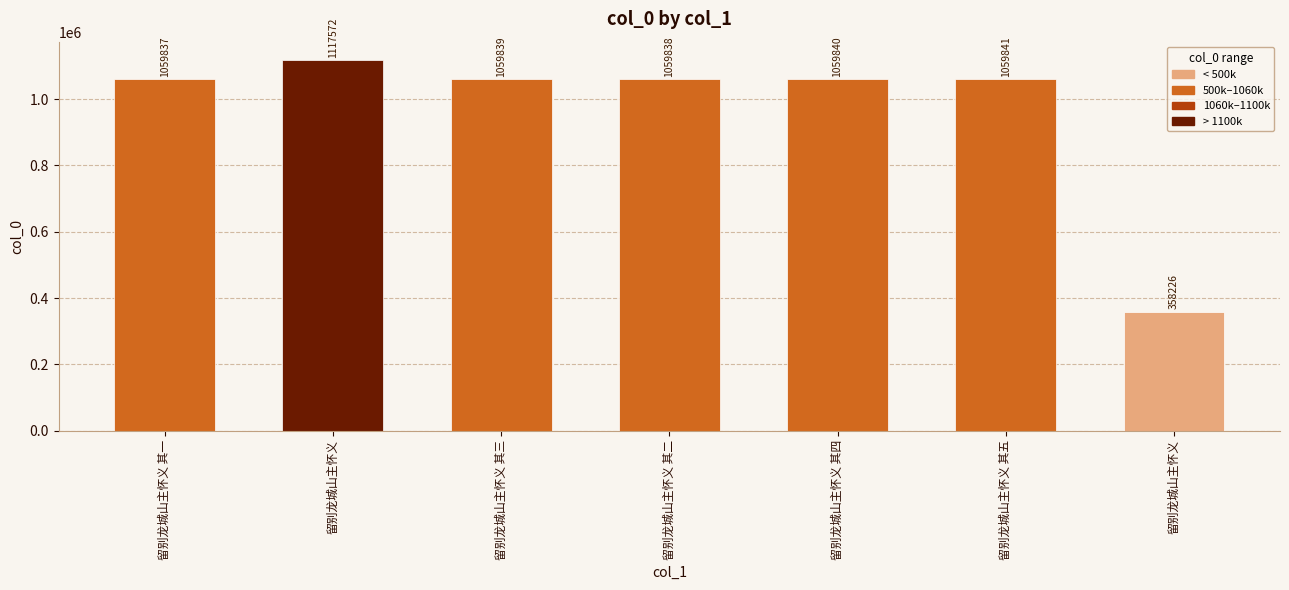

How many data points are less than 1059839?

3